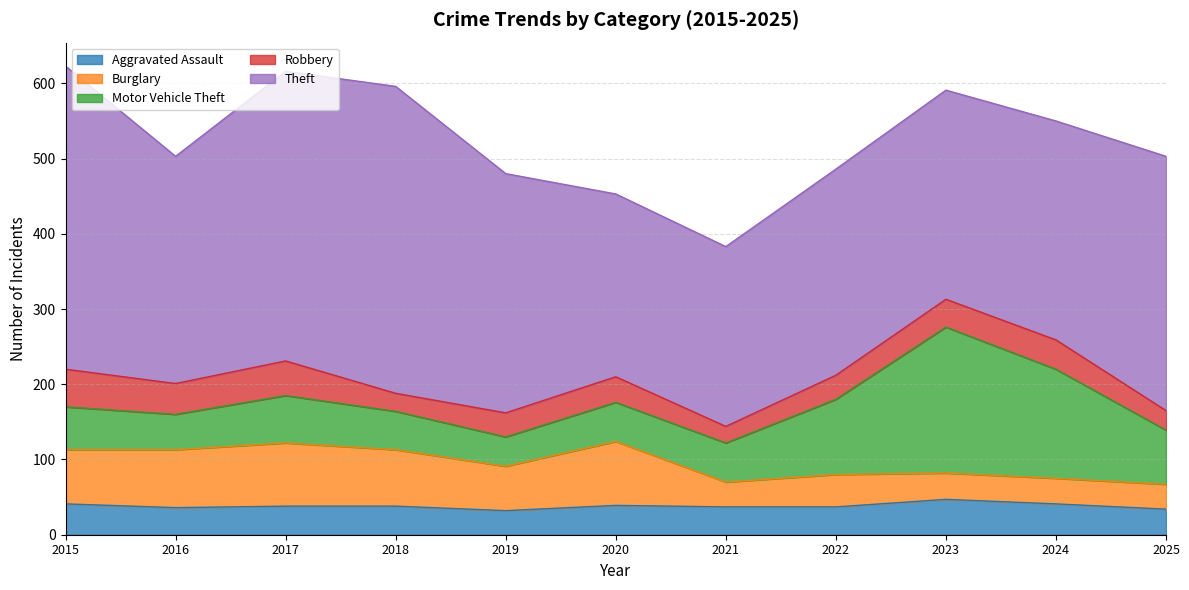

The value of Aggravated Assault at 2016 is 36. True or false?

True